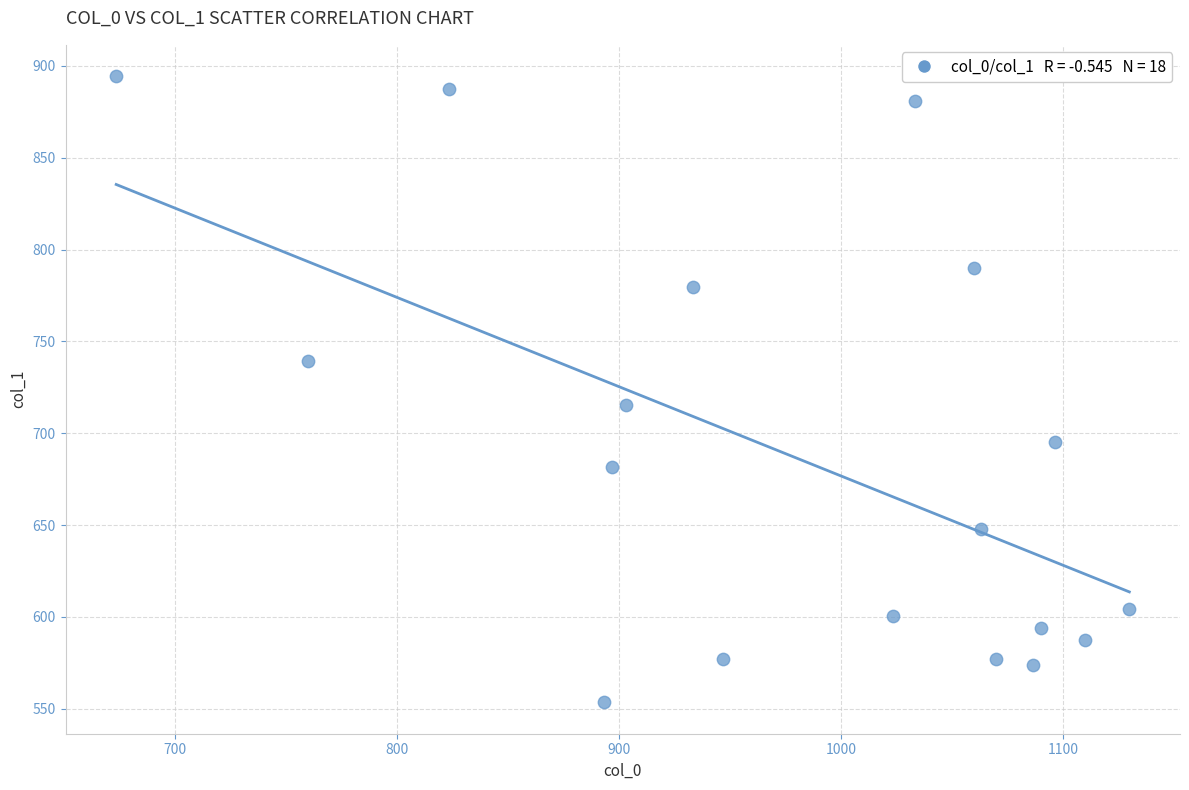

What is the range of X values (max minus min)?

456.7